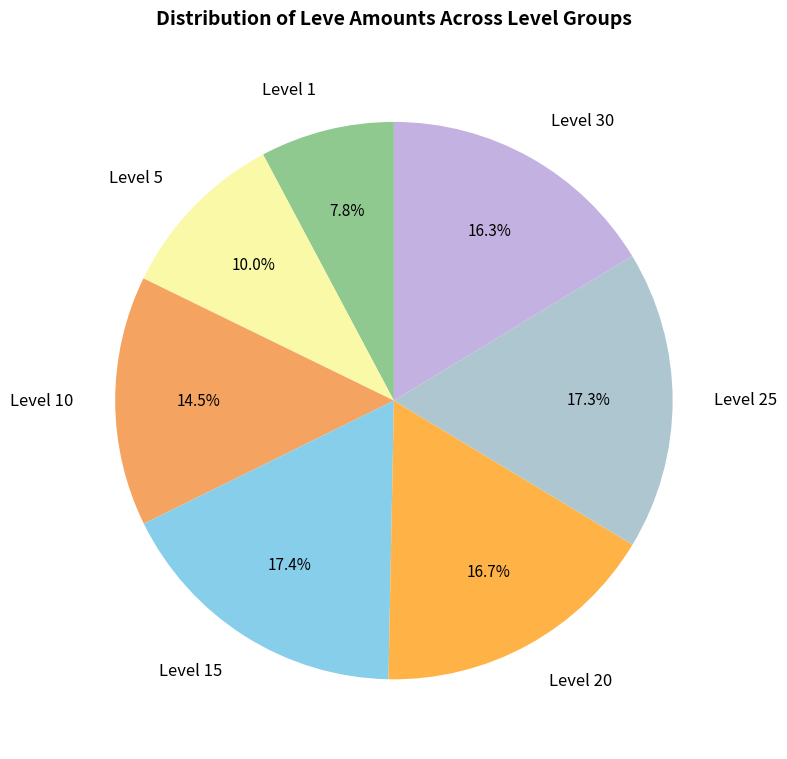

What is the ratio of the value at Level 5 to the value at Level 10?

0.7